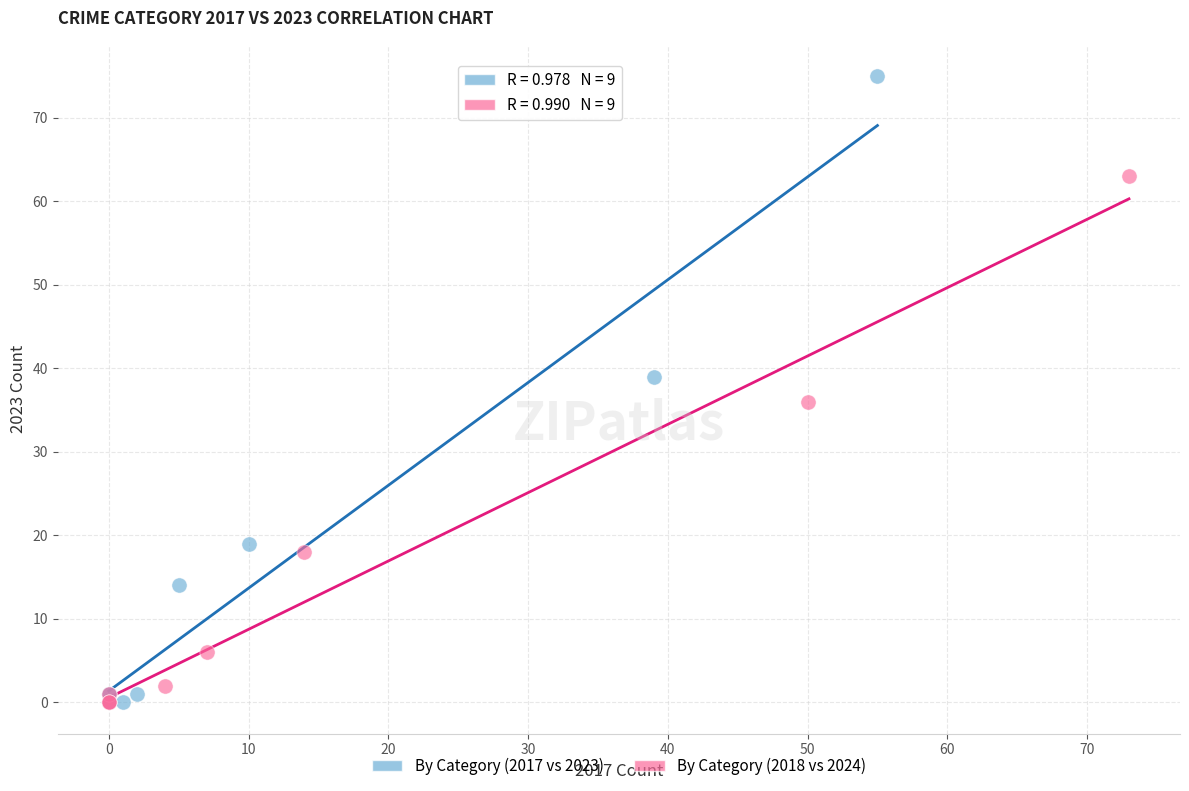

Which series contains the highest Y value?

By Category (2017 vs 2023)